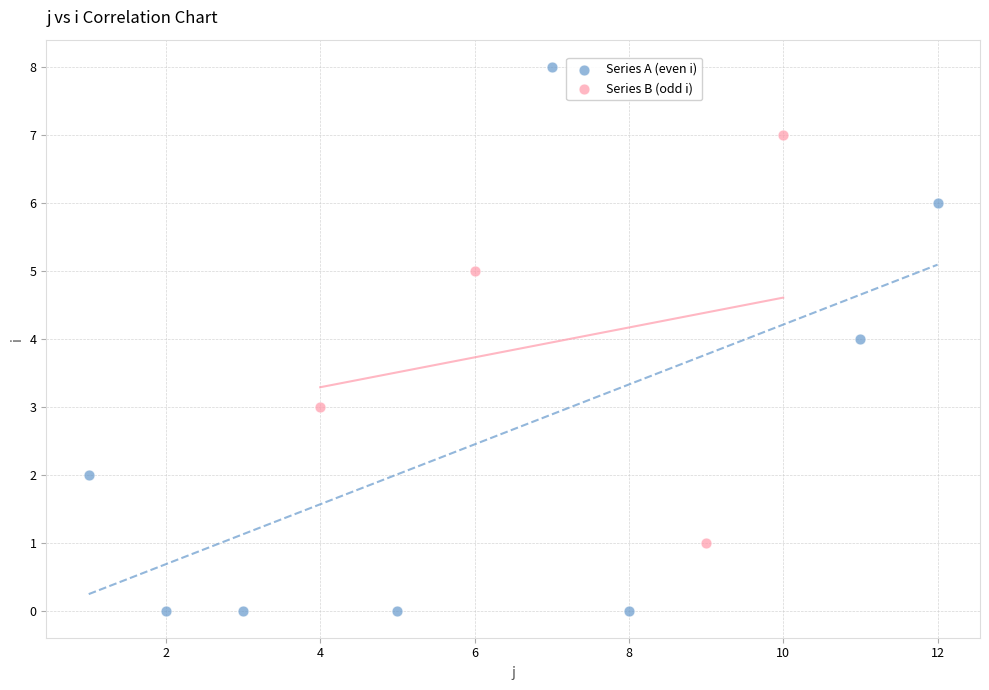

Which series reaches the minimum Y coordinate?

Series A (even i)